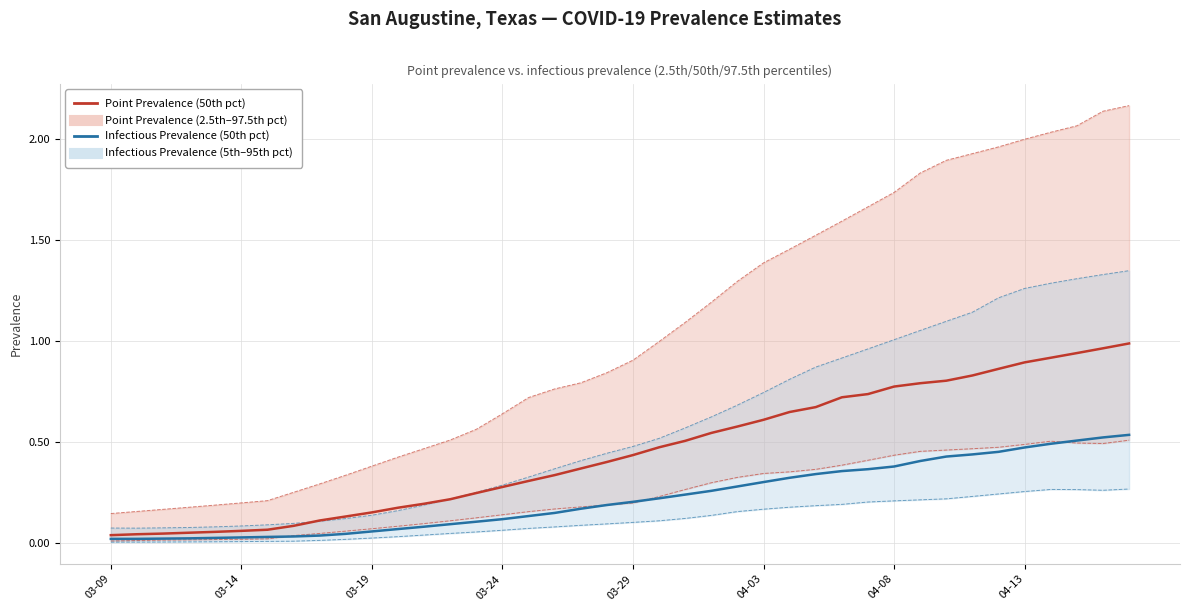

True or false: pointprevalence_025_line has more than 2 interior local peaks.

False